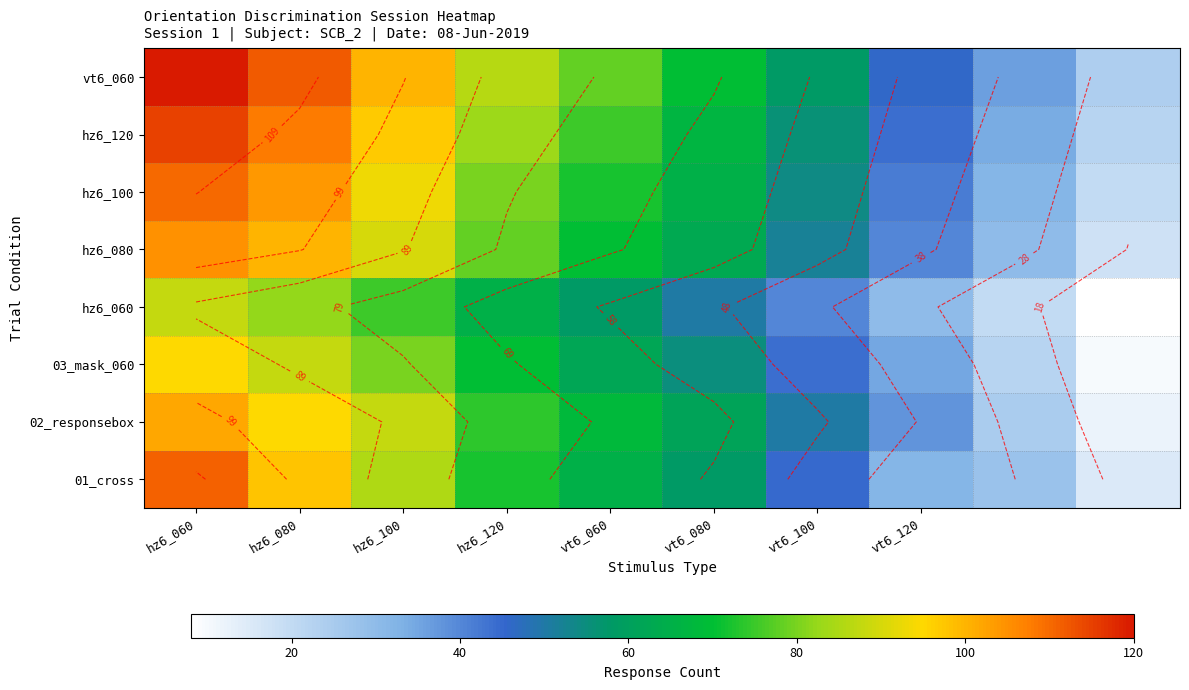

True or false: hz6_060 has a value of 32 at hz6_080.

False